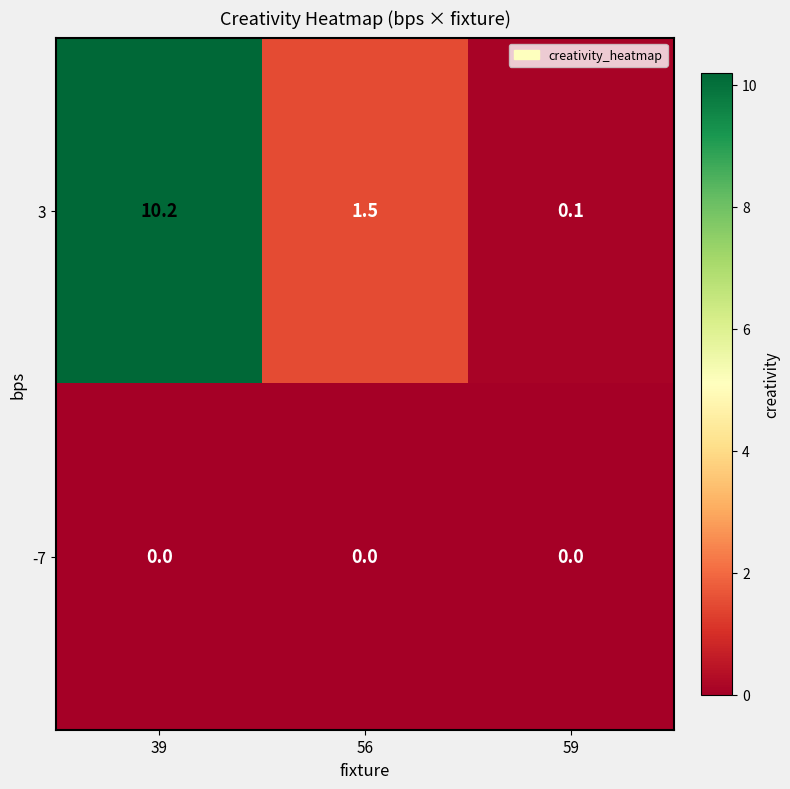

What is the spread (max minus min) of values at 39?

10.2